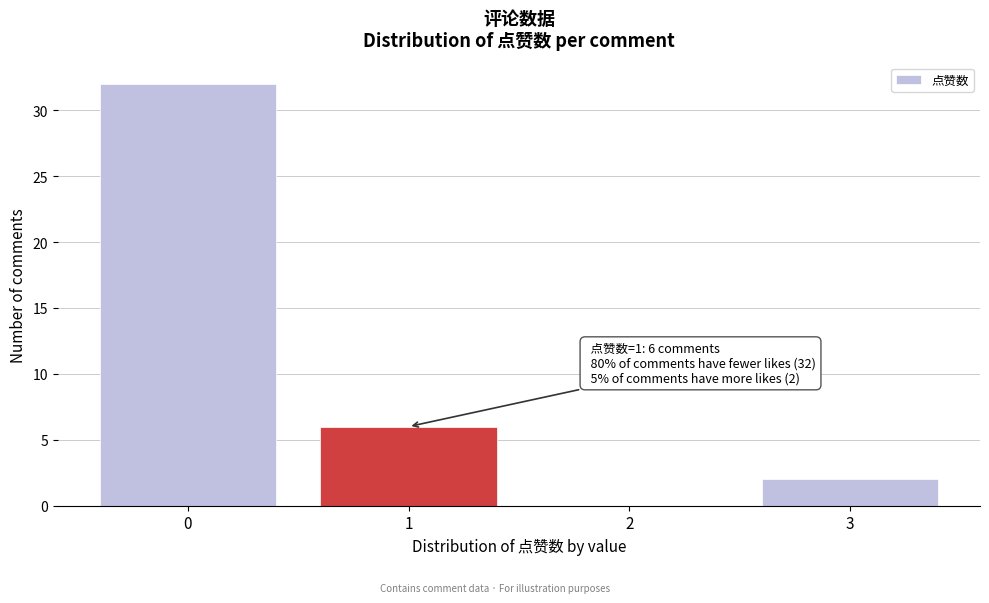

Reading left to right, list all the values displayed in this chart.

0=32	1=6	2=0	3=2